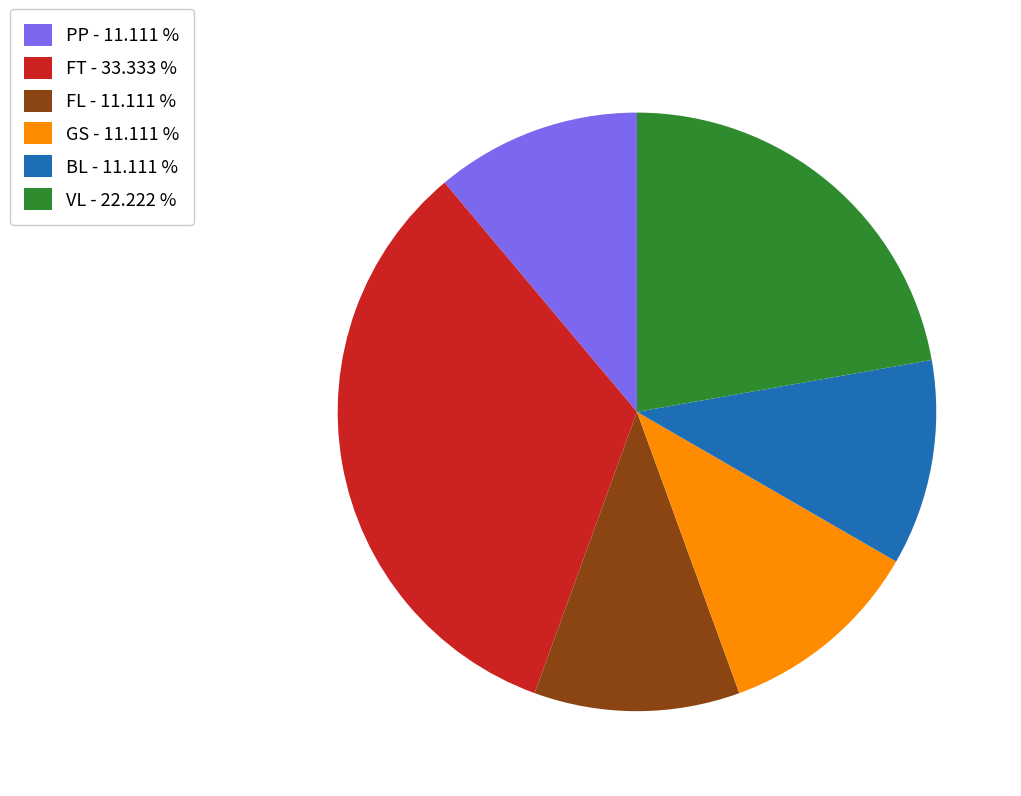

The PP slice represents 11% of the pie. True or false?

True